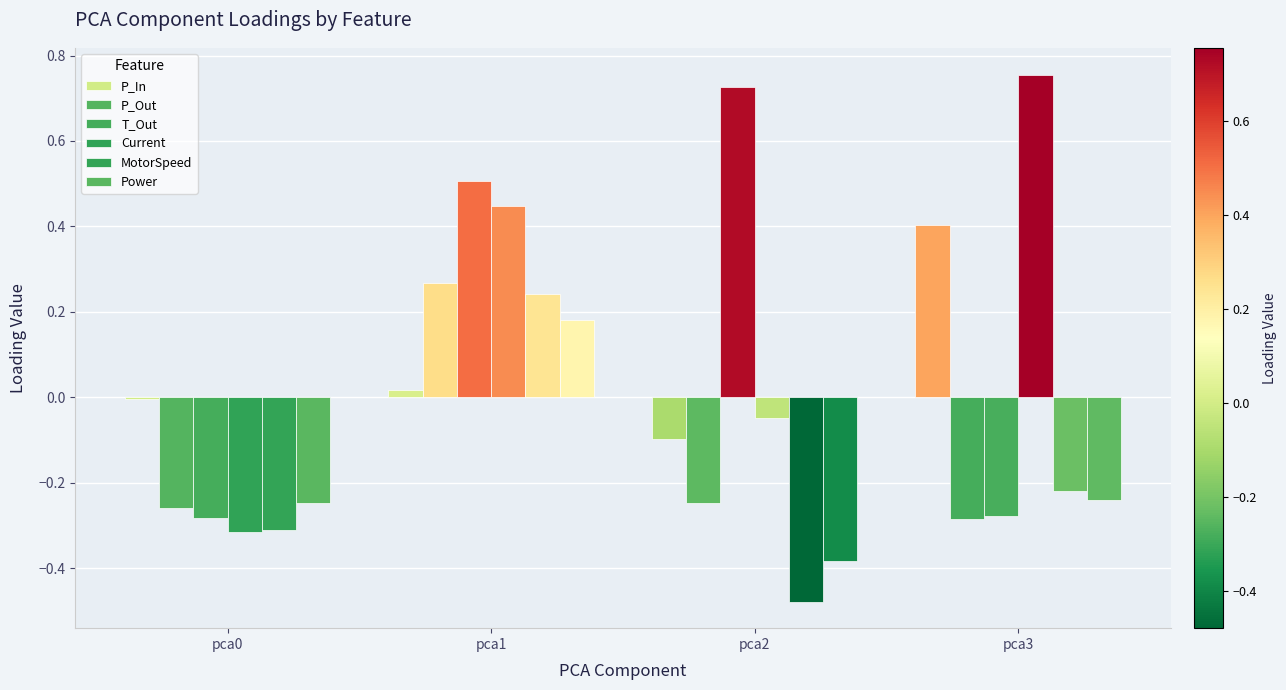

How many values in Current are above zero?

2